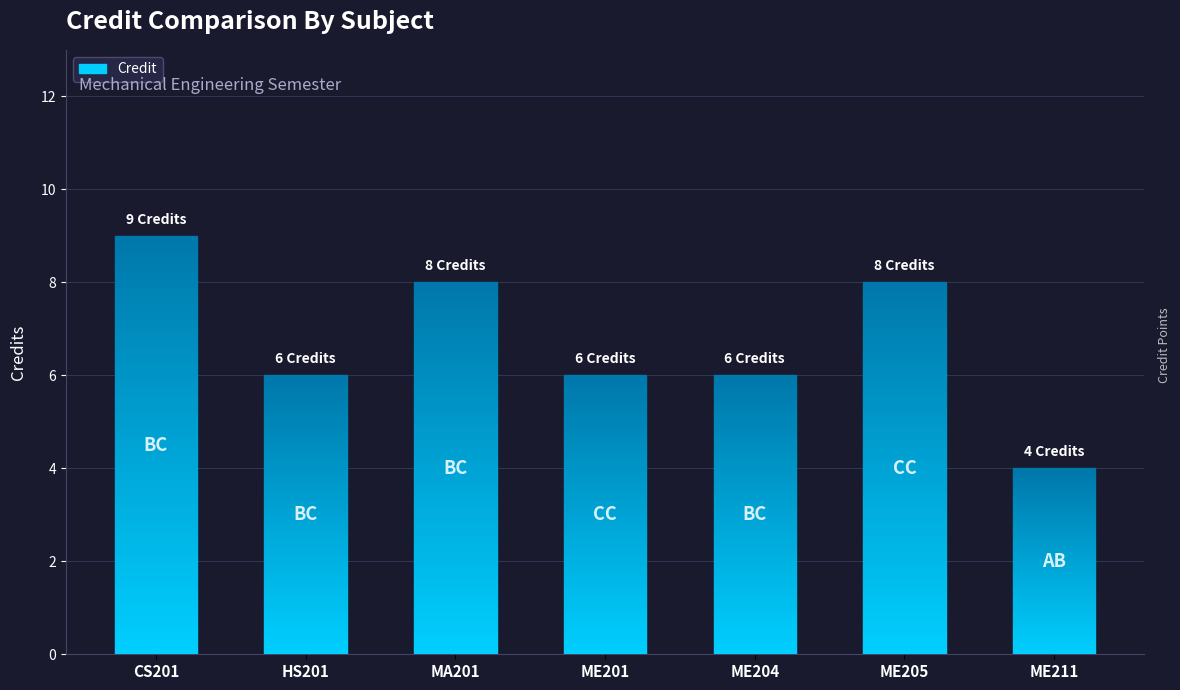

At which label is the value closest to 6?

HS201